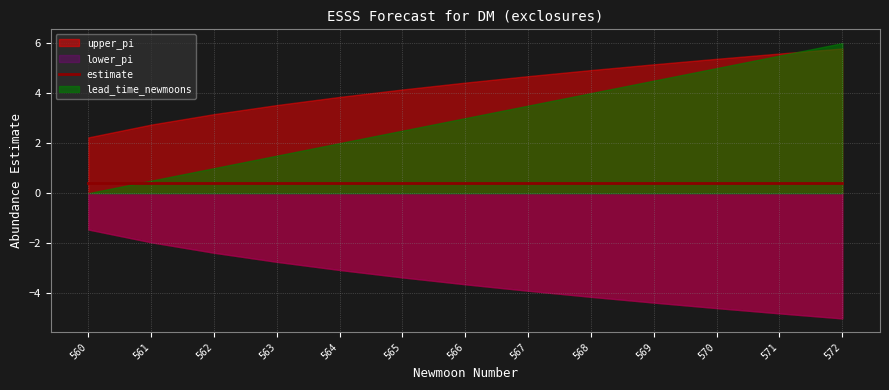

What is the average value of the upper_pi series?

4.3